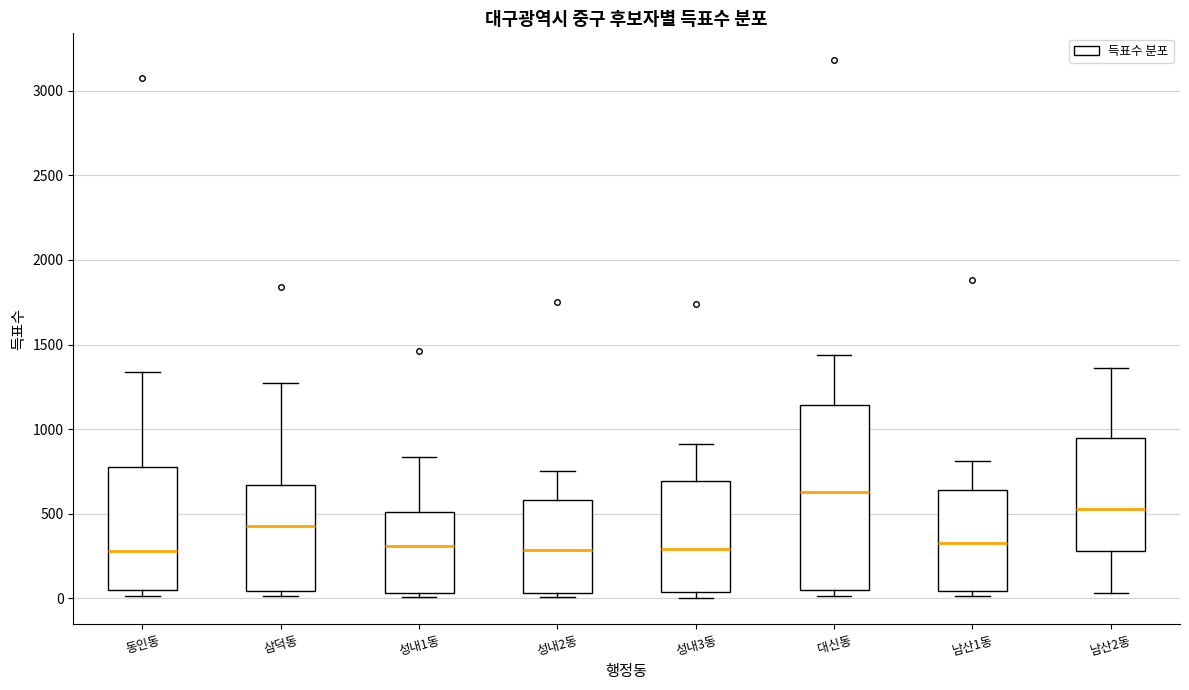

Reading left to right, transcribe this box plot: for each box, give where its median line is, the range the box spans, and where its two whiskers end, as read against the y-axis. The values are not printed on the chart, so give them approximately, as read against the axis.

동인동: median 300, box 50 to 750, whiskers 0 to 1350
삼덕동: median 450, box 50 to 650, whiskers 0 to 1250
성내1동: median 300, box 50 to 500, whiskers 0 to 850
성내2동: median 300, box 50 to 600, whiskers 0 to 750
성내3동: median 300, box 50 to 700, whiskers 0 to 900
대신동: median 650, box 50 to 1150, whiskers 0 to 1450
남산1동: median 350, box 50 to 650, whiskers 0 to 800
남산2동: median 550, box 300 to 950, whiskers 50 to 1350